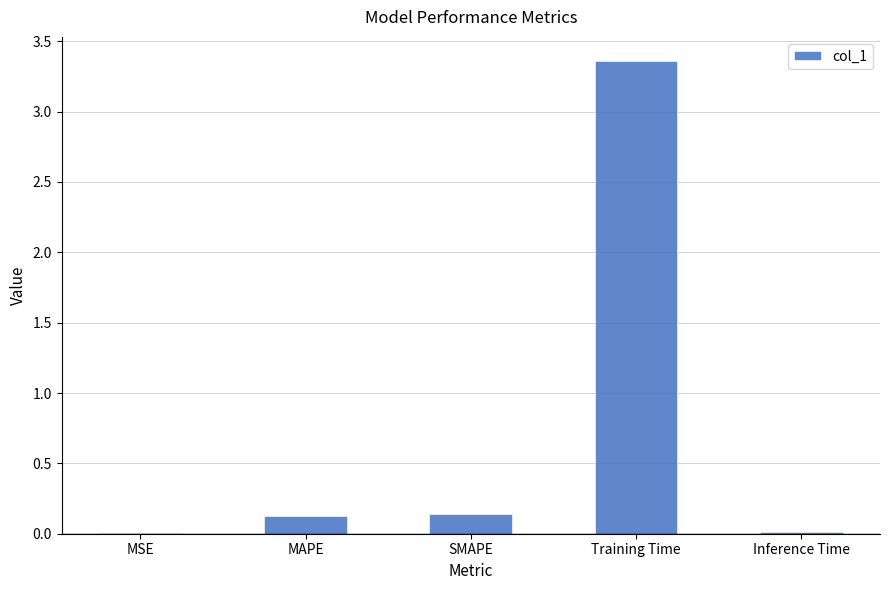

Which category has the highest value across all series?

Training Time